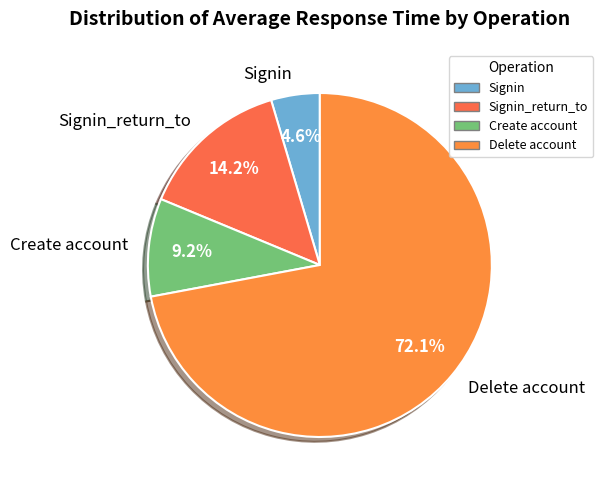

Combined, do Create account and Signin_return_to account for over 50%?

No